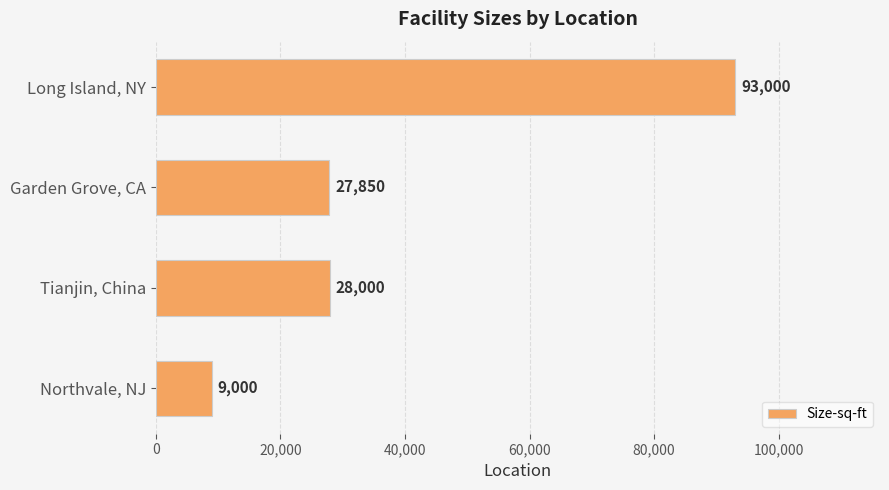

Approximately how many times larger is the value at Long Island, NY compared to Garden Grove, CA?

3.3